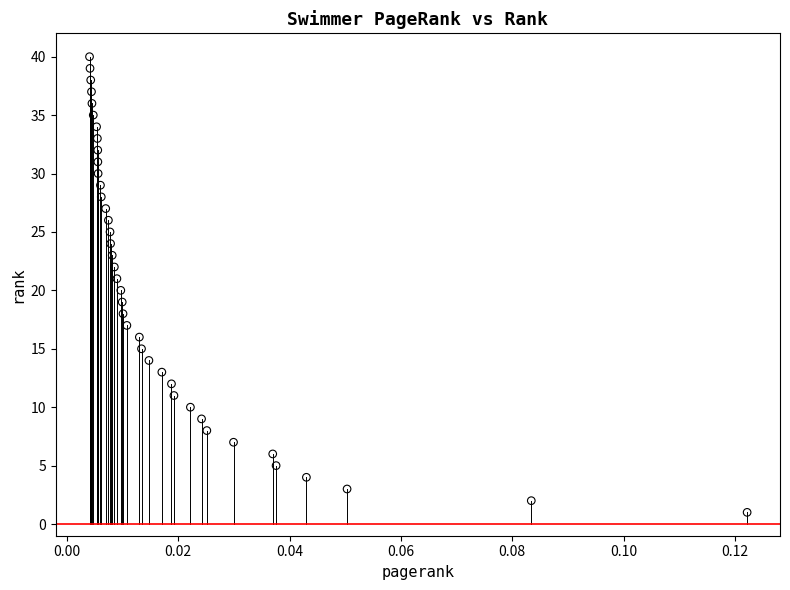

What is the range of Y values (max minus min)?

39